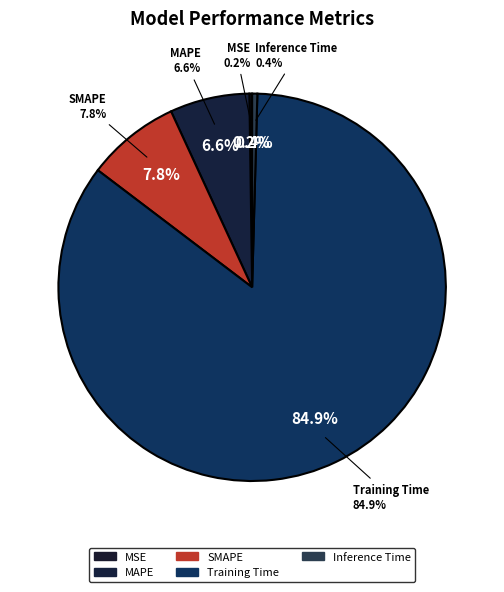

To the nearest percent, what is the difference between the MAPE and Inference Time slice percentages?

6%